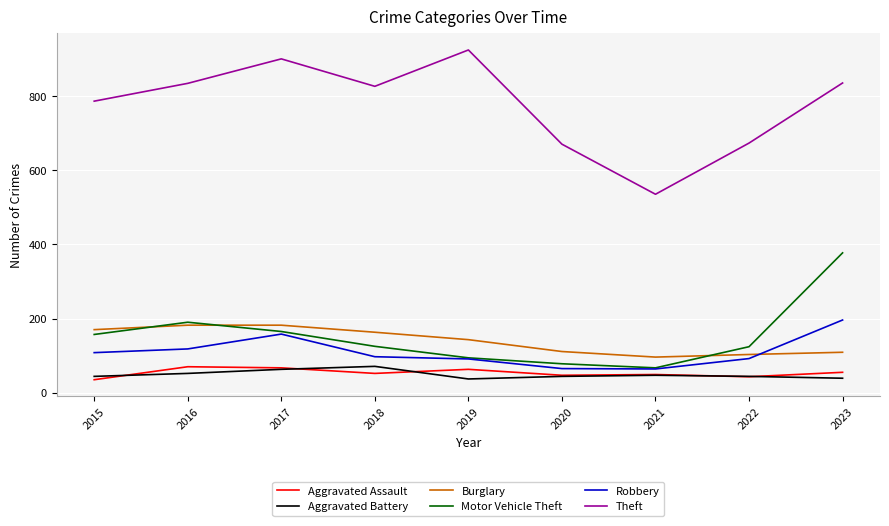

Between 2015 and 2021, which series saw the biggest shift?

Theft